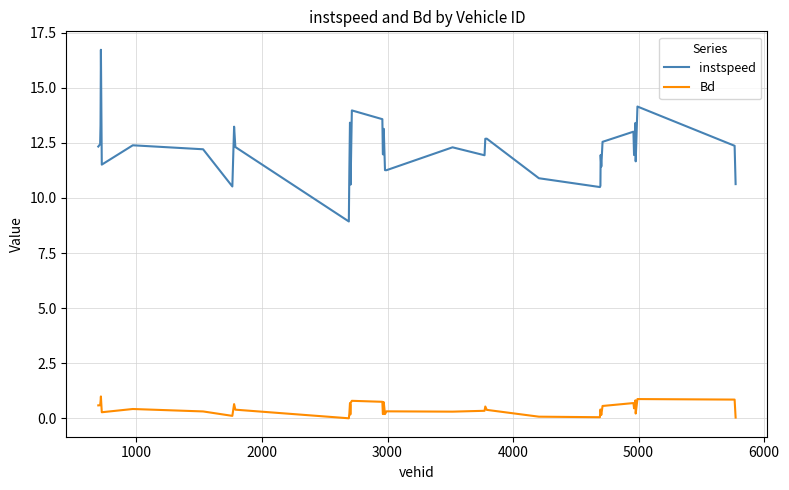

What are all the series names shown in the legend?

instspeed, Bd